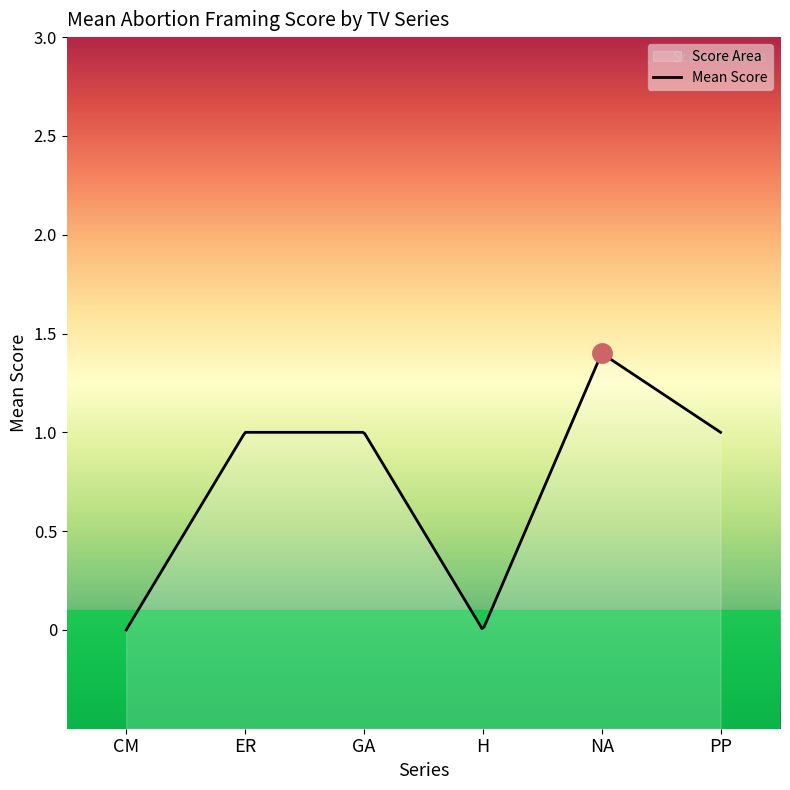

True or false: CM and GA cross at least once.

False